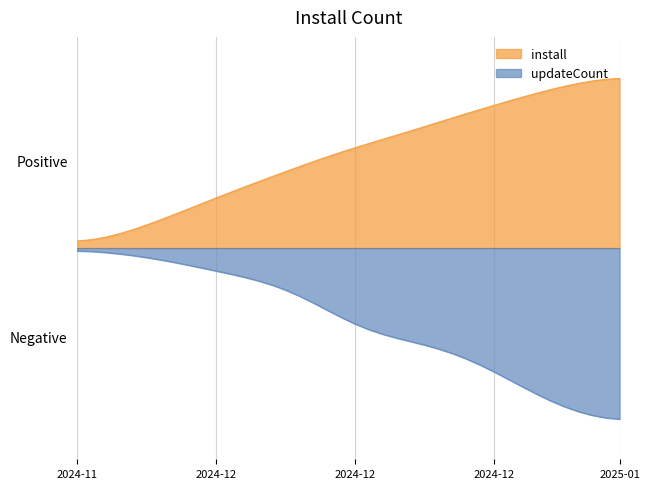

Which has a higher value, 2024-12-01 or 2024-12-14?

2024-12-14